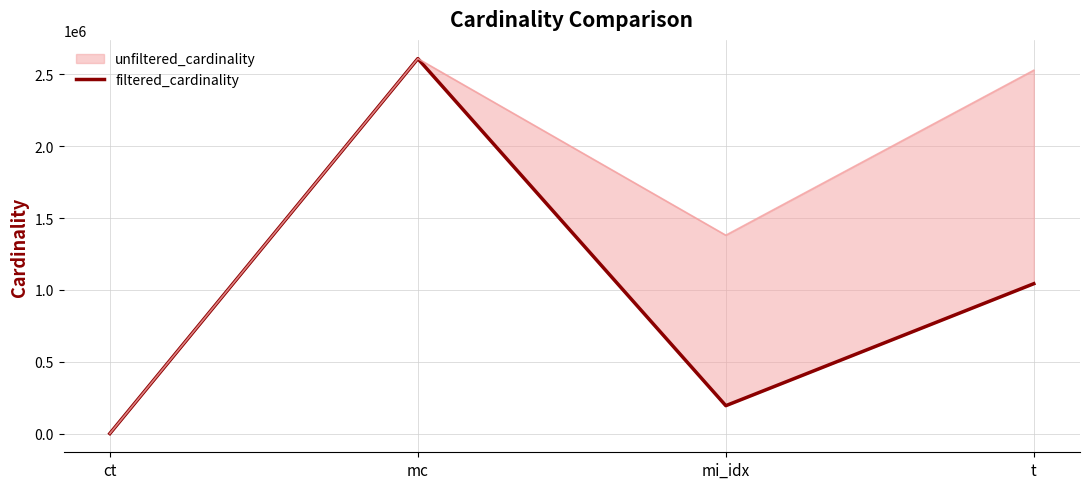

What is the sum of all values?

3845825